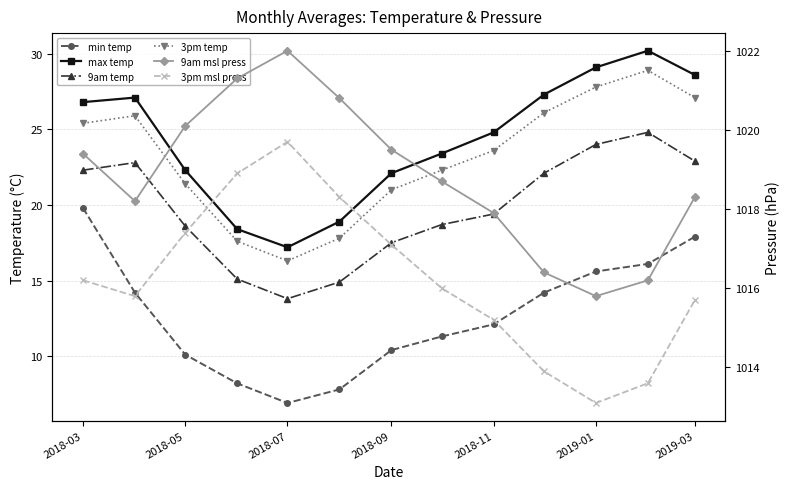

True or false: max temp and 3pm msl press cross at least once.

False